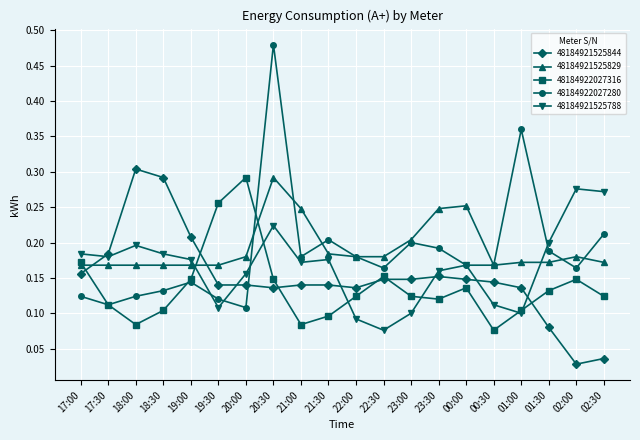

True or false: 48184922027280 has a value of 0.1 at 02:30.

False